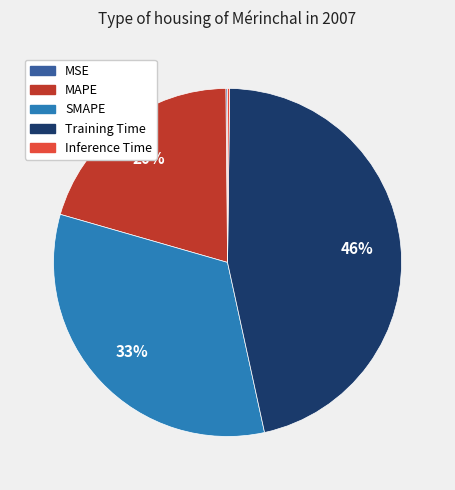

True or false: MAPE accounts for 20% of the total.

True